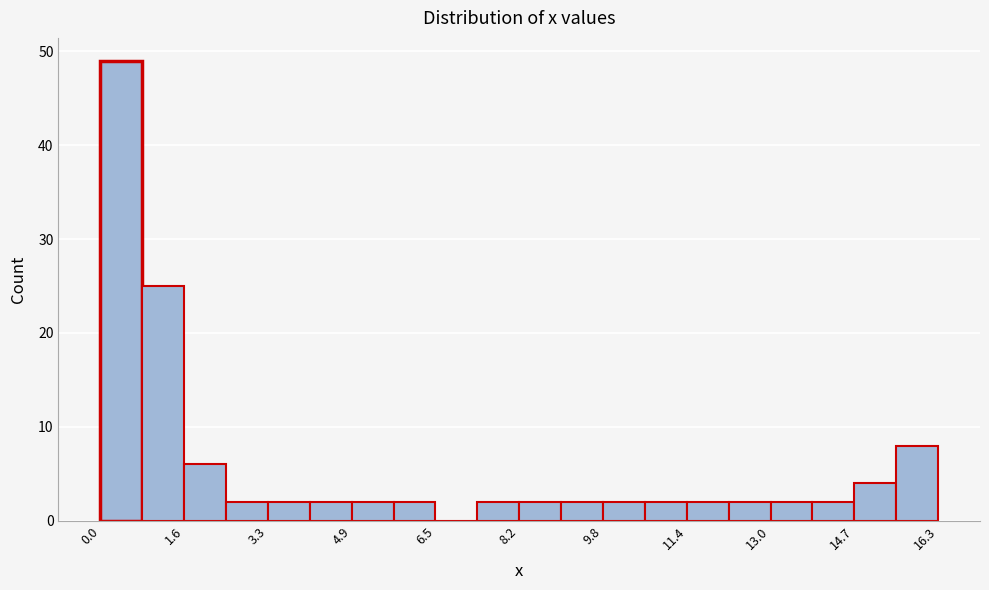

How tall is the bar that spans 3.2 to 4.0 on the x-axis? Neither the bar edges nor the heights are printed on the chart, so give them approximately, as read against the axes.

2